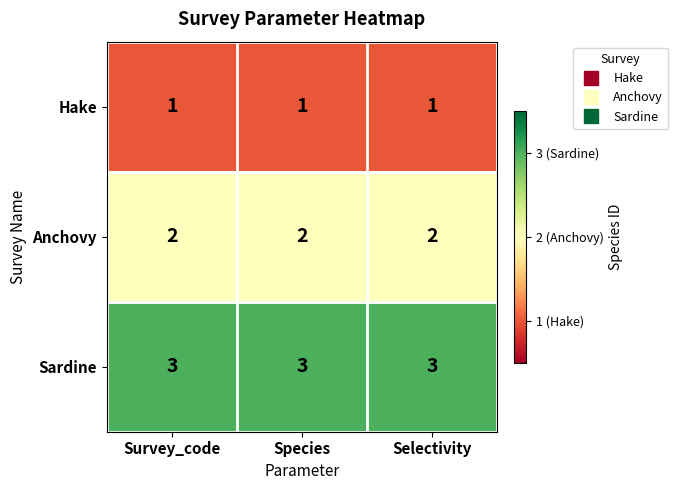

At Survey_code, list the series in order from largest to smallest.

Sardine, Anchovy, Hake